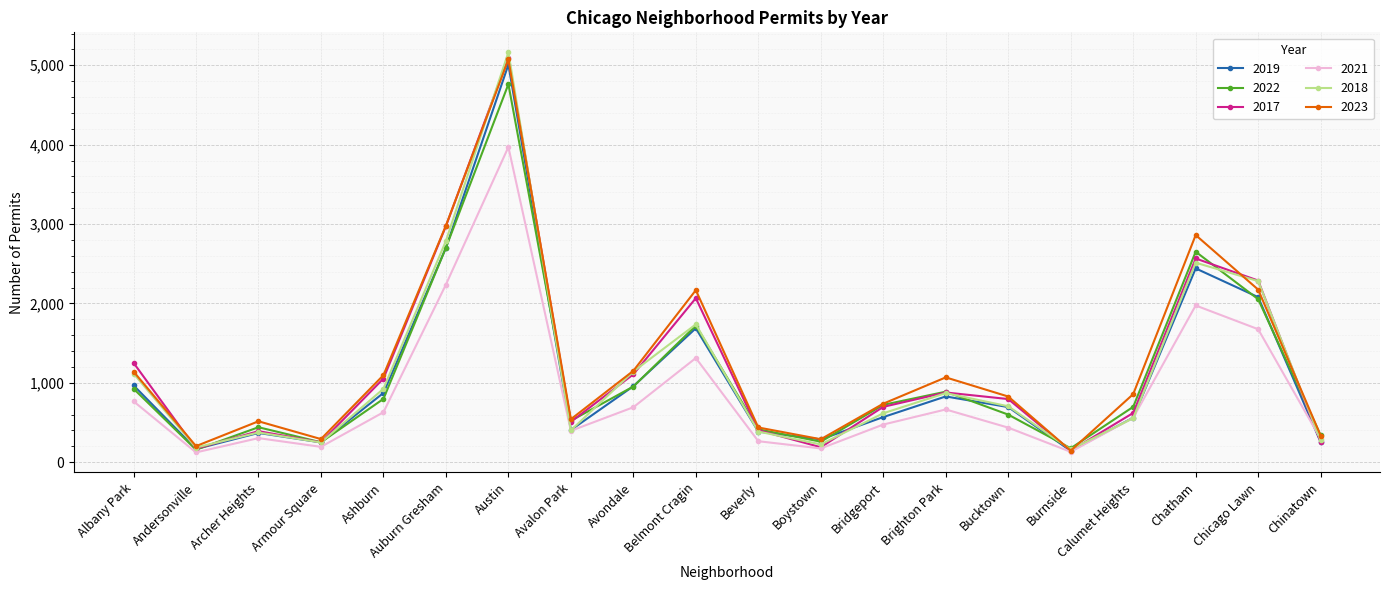

True or false: 2021 has a value of 559 at Calumet Heights.

True